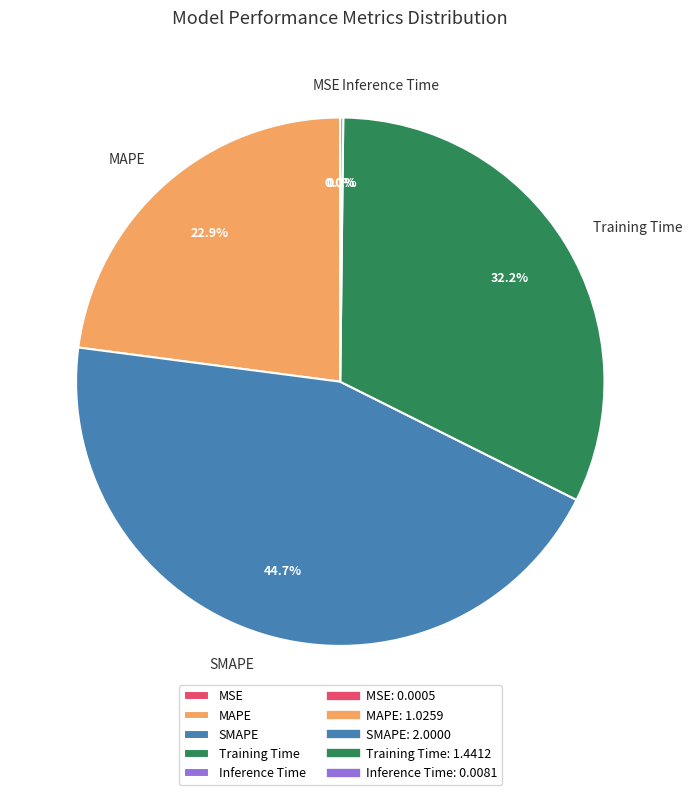

Which slice is the largest?

SMAPE